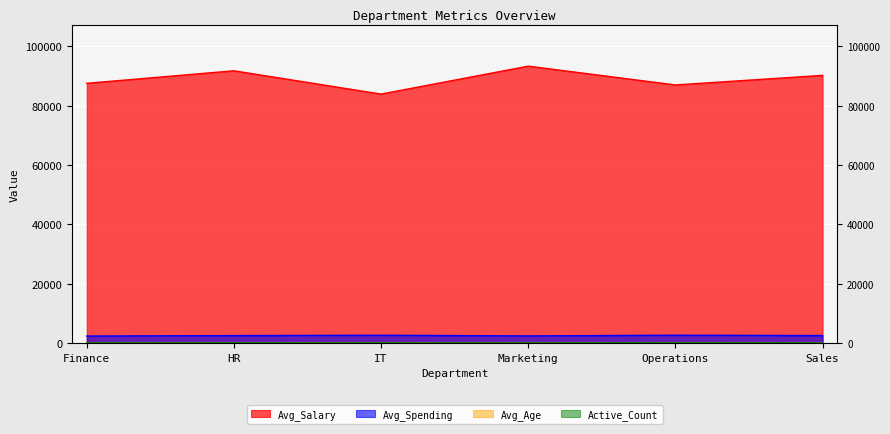

Reading left to right, list all the values displayed in this chart.

Avg_Salary: Finance=87587.3	HR=91812.4	IT=83950.1	Marketing=93378.4	Operations=87034.4	Sales=90267.7
Avg_Spending: Finance=2392.2	HR=2536.9	IT=2652.6	Marketing=2426.9	Operations=2668.7	Sales=2543.9
Avg_Age: Finance=49.9	HR=49.0	IT=45.9	Marketing=50.8	Operations=47.5	Sales=47.4
Active_Count: Finance=81.0	HR=83.0	IT=67.0	Marketing=84.0	Operations=103.0	Sales=78.0